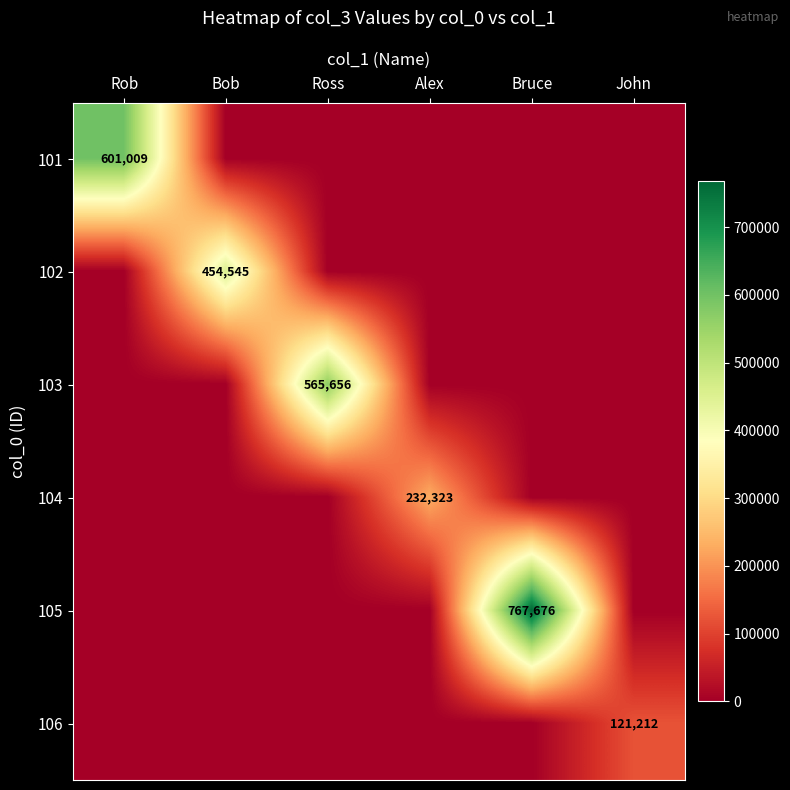

Which category has the highest value in the 106 series?

John